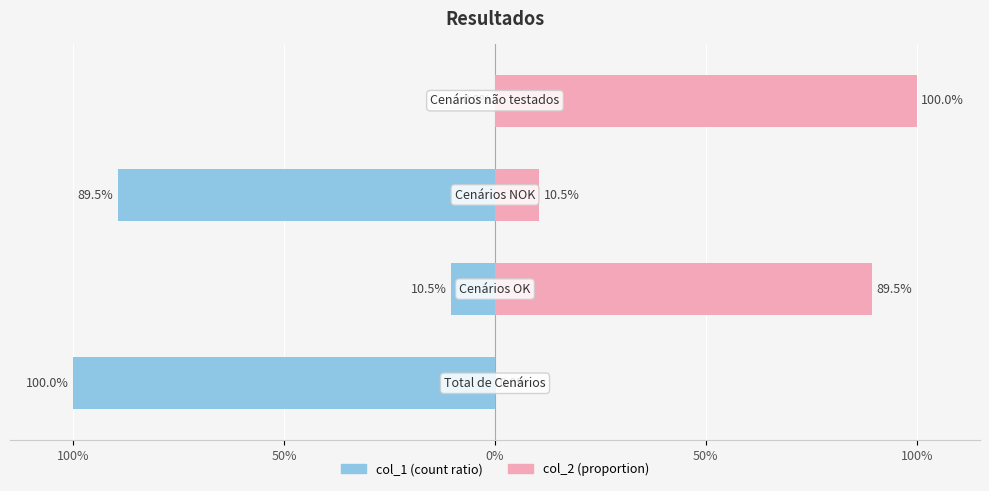

Reading left to right, what are all the values shown in this chart?

col_1 (count): 100%=-1.0	50%=-0.1	0%=-0.9	50%=0.0
col_2 (ratio): 100%=0.0	50%=0.9	0%=0.1	50%=1.0